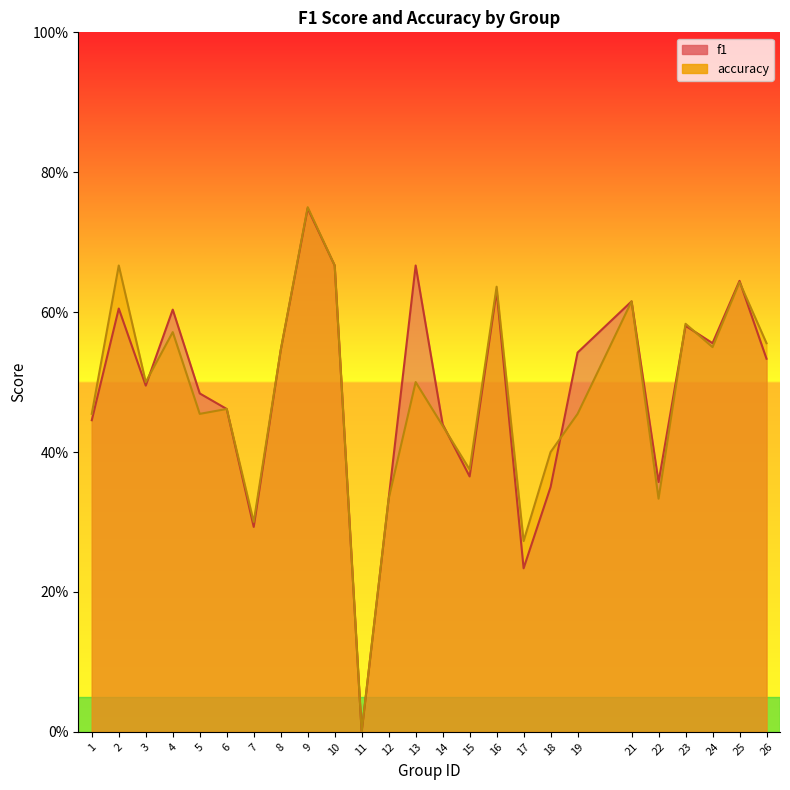

Reading left to right, extract all data points from this chart.

f1: 1=0.4	2=0.6	3=0.5	4=0.6	5=0.5	6=0.5	7=0.3	8=0.5	9=0.7	10=0.7	11=0.0	12=0.3	13=0.7	14=0.4	15=0.4	16=0.6	17=0.2	18=0.3	19=0.5	21=0.6	22=0.4	23=0.6	24=0.6	25=0.6	26=0.5
accuracy: 1=0.5	2=0.7	3=0.5	4=0.6	5=0.5	6=0.5	7=0.3	8=0.5	9=0.8	10=0.7	11=0.0	12=0.3	13=0.5	14=0.4	15=0.4	16=0.6	17=0.3	18=0.4	19=0.5	21=0.6	22=0.3	23=0.6	24=0.6	25=0.6	26=0.6